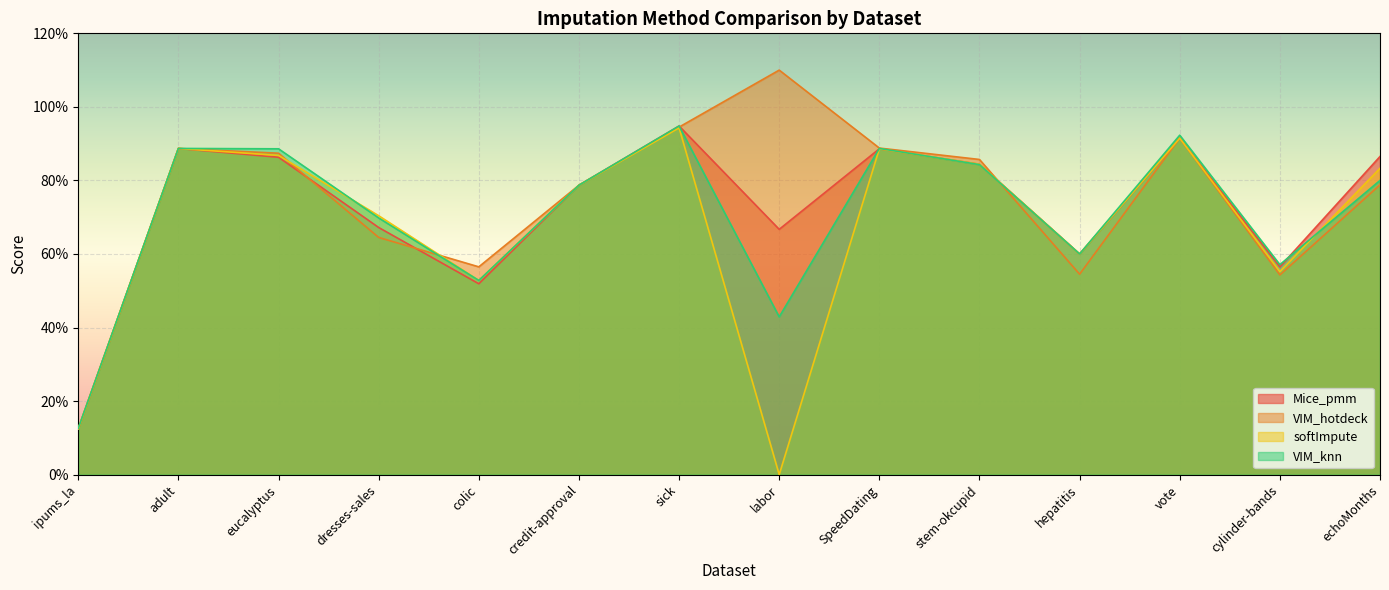

True or false: softImpute and Mice_pmm cross at least once.

False